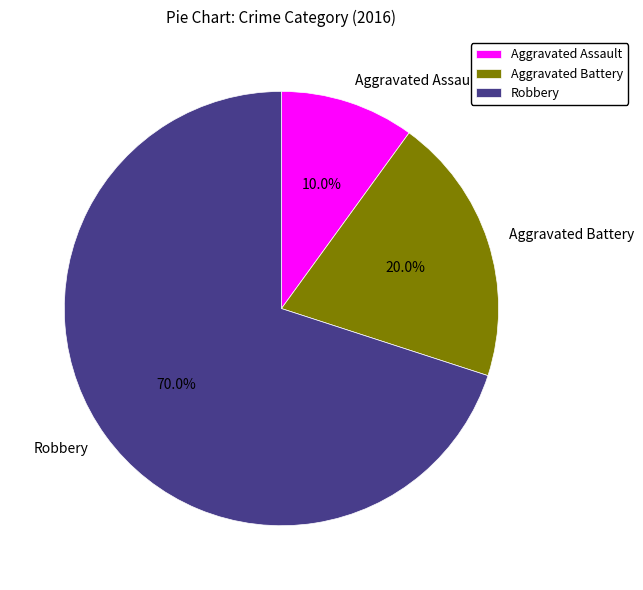

What percentage is NOT represented by Aggravated Battery?

80.0%